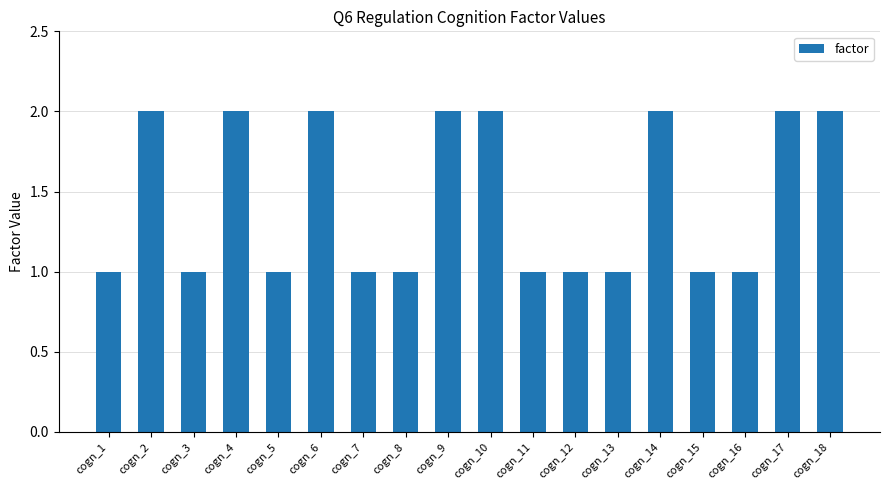

What is the ratio of the value at cogn_4 to the value at cogn_15?

2.0